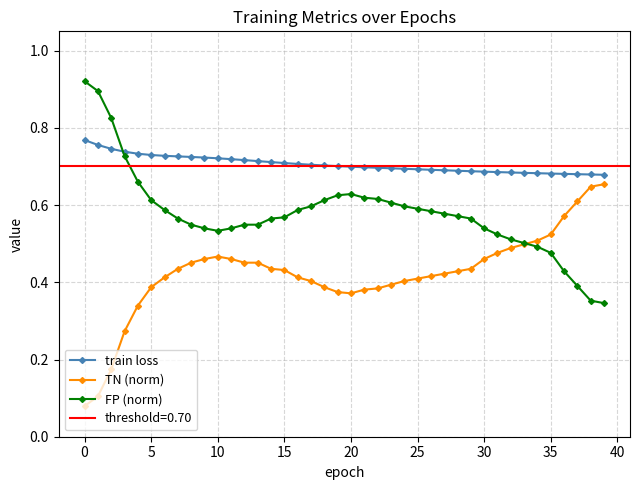

Which series changed the most between 33 and 38?

TN (norm)